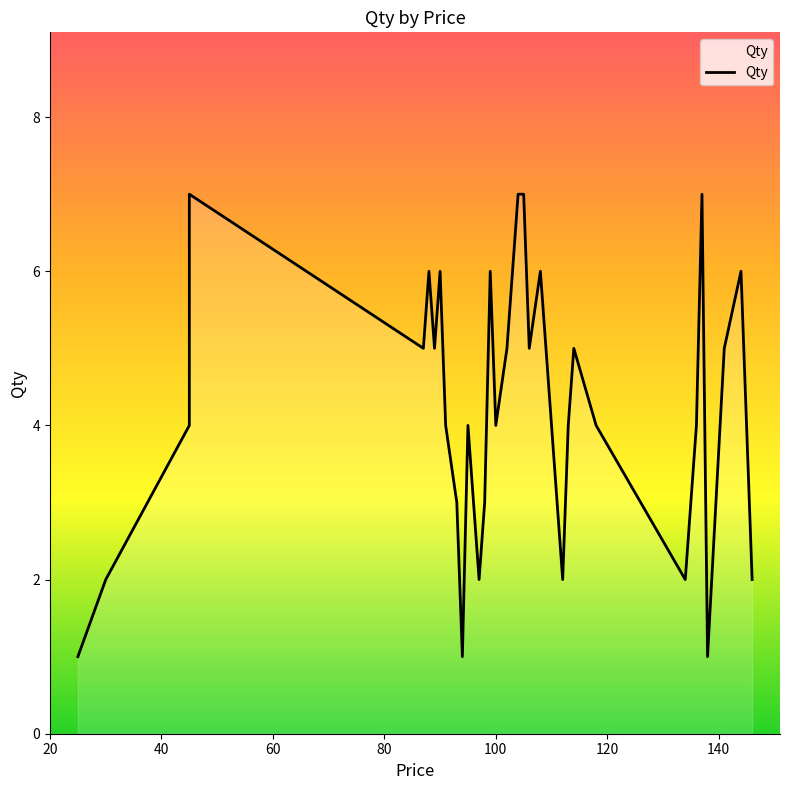

Does the chart display data point markers on the line(s)?

No